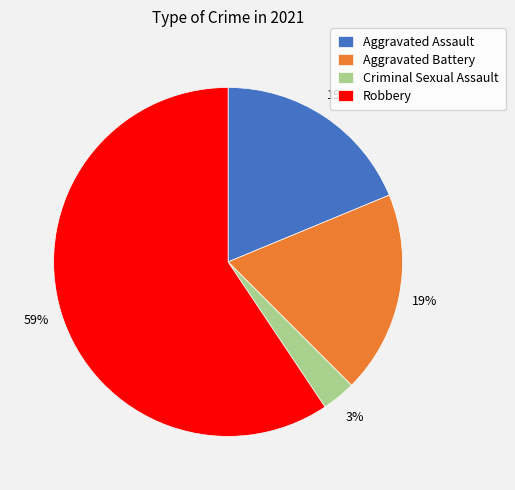

Does any single category account for the majority?

Yes